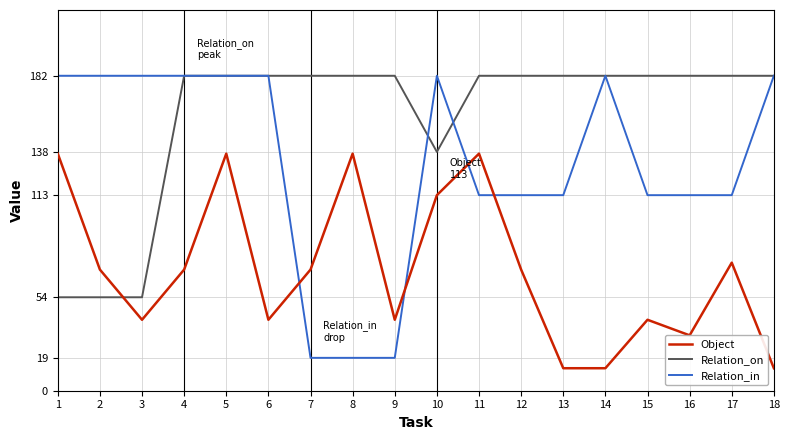

Between 9 and 10, which series saw the biggest shift?

Relation_in